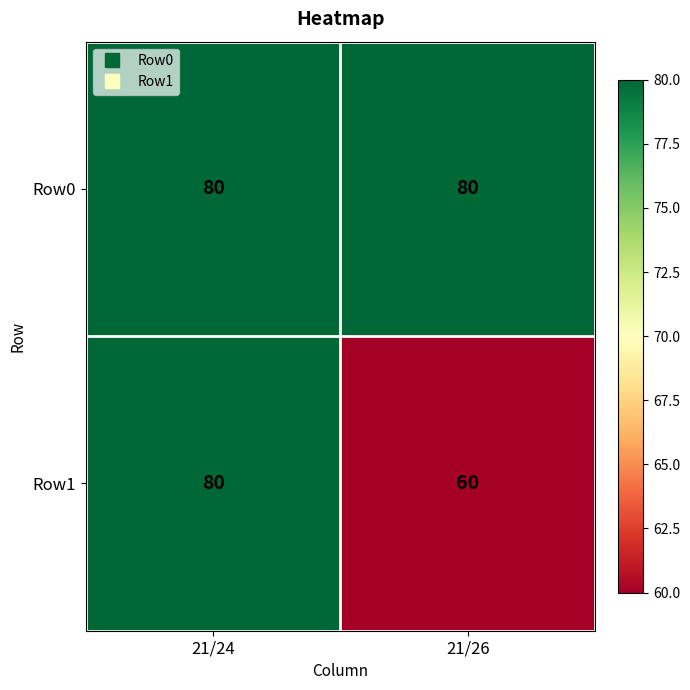

What is the sum of the Row0 values at 21/24 and 21/26?

160